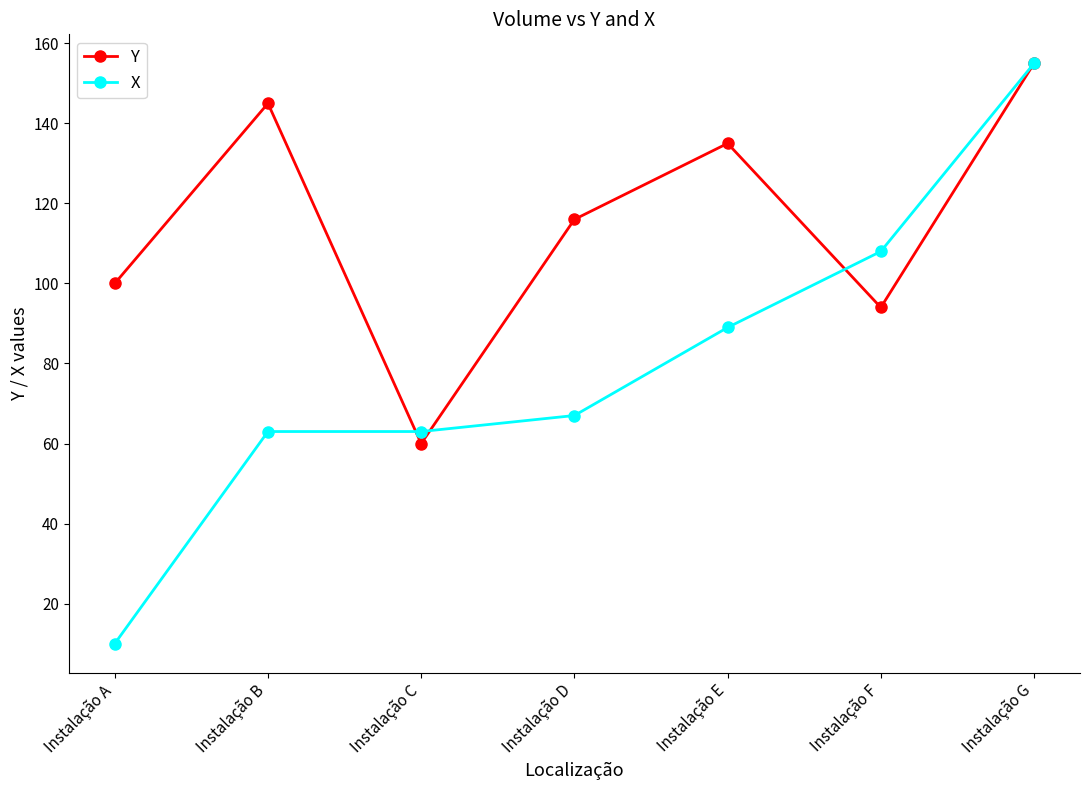

Where is the first local maximum for Y?

Instalação B